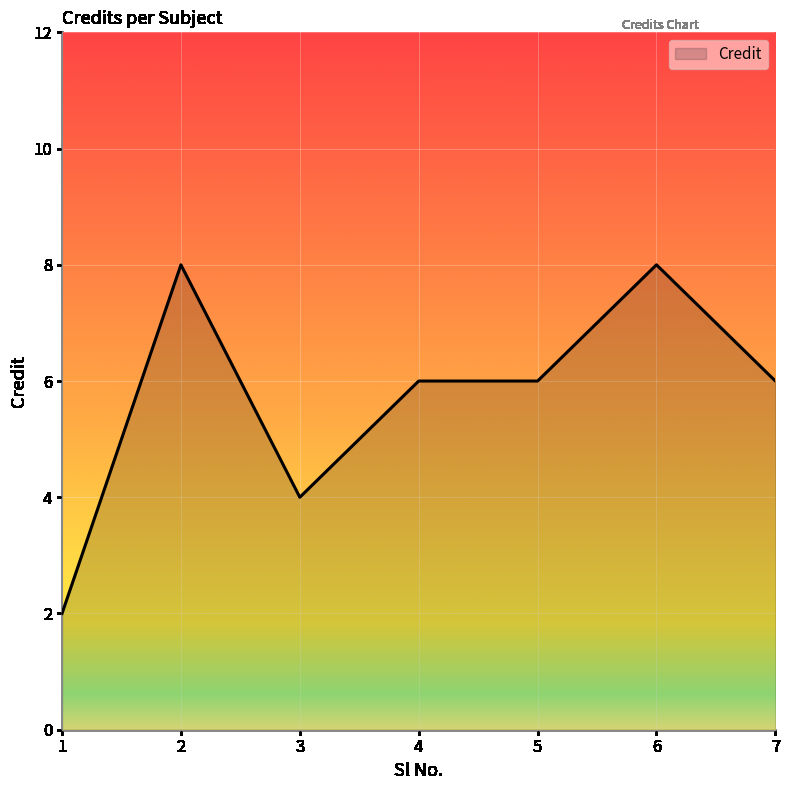

True or false: there are more than 1 points higher than both neighbors.

True